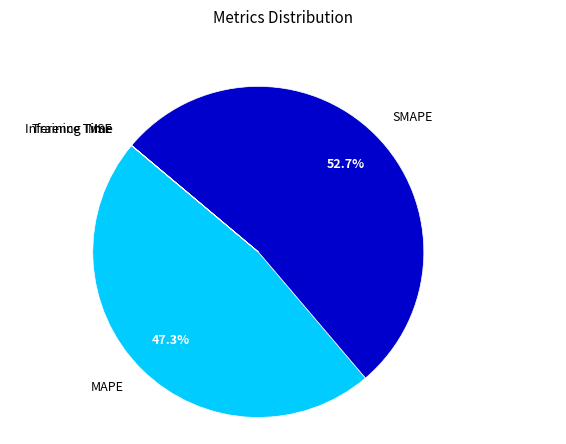

Is there a majority slice in this chart?

Yes